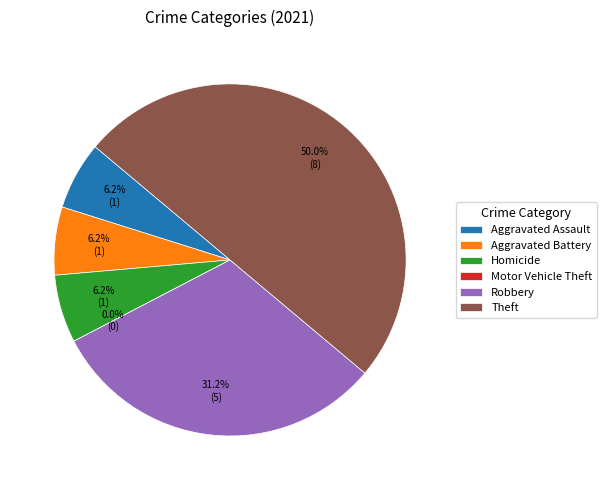

Is Motor Vehicle Theft the majority of the pie?

No